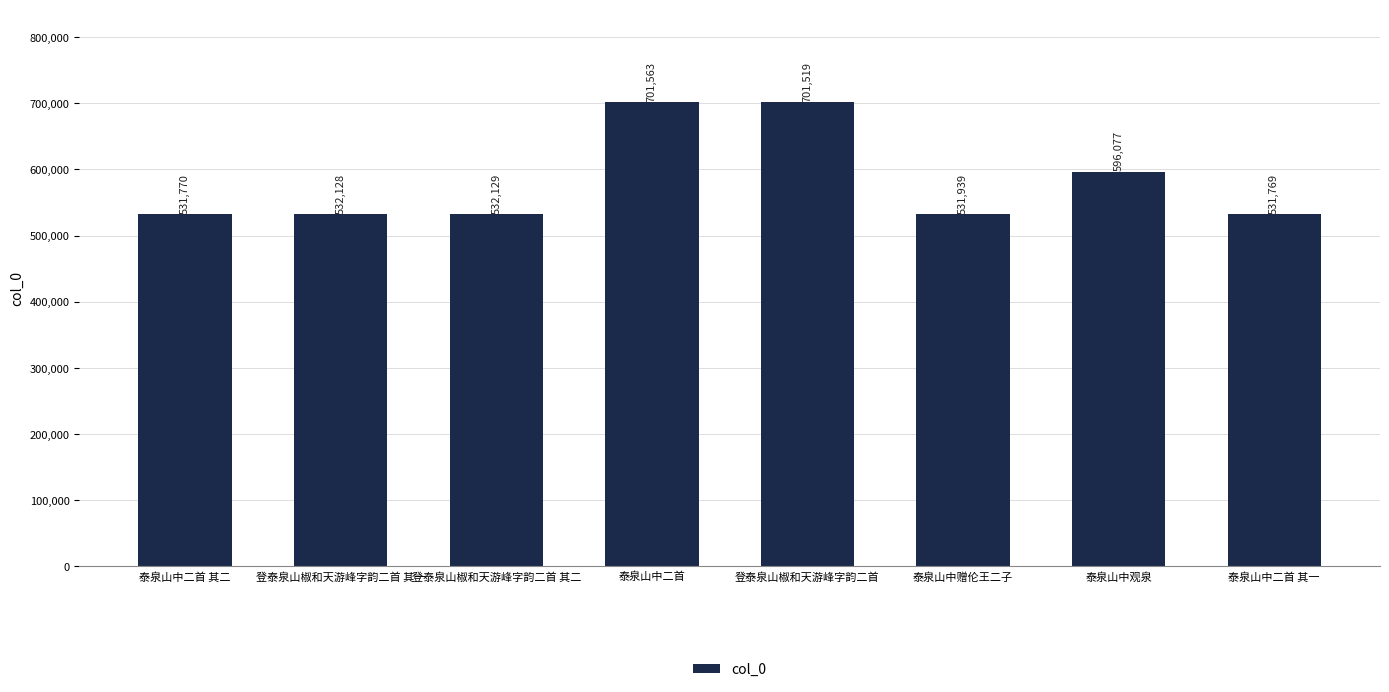

Which label corresponds to the largest value in the chart?

泰泉山中二首